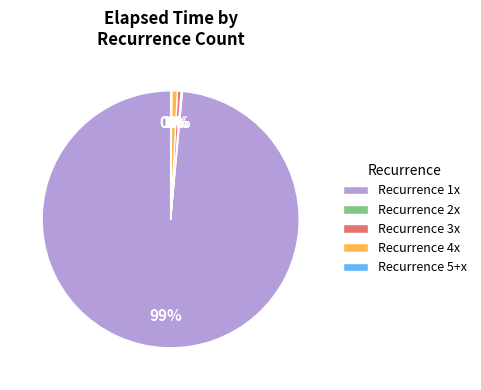

To the nearest percent, what is the combined percentage of Recurrence 3x and Recurrence 1x?

99%